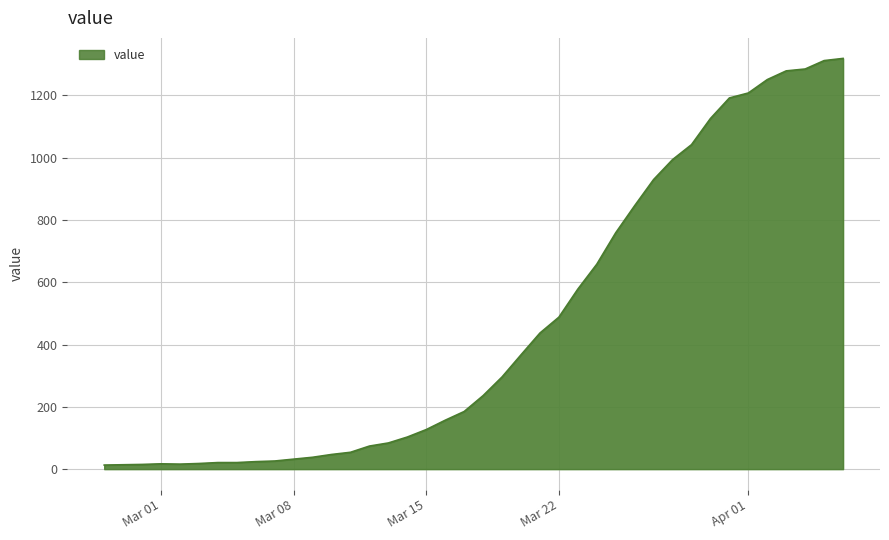

What is the maximum value shown in the chart?

1319